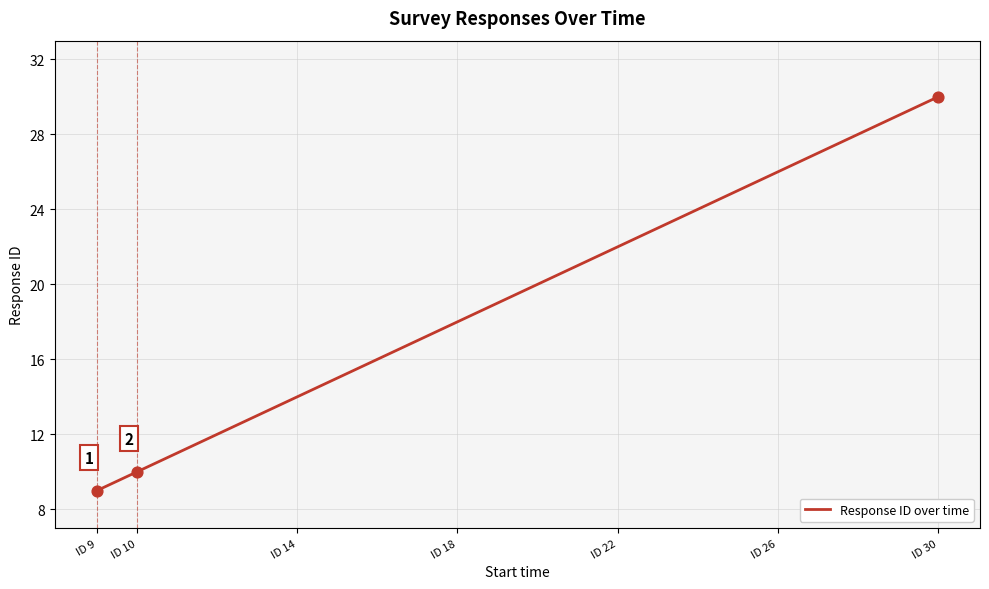

What is the minimum value shown in the chart?

9